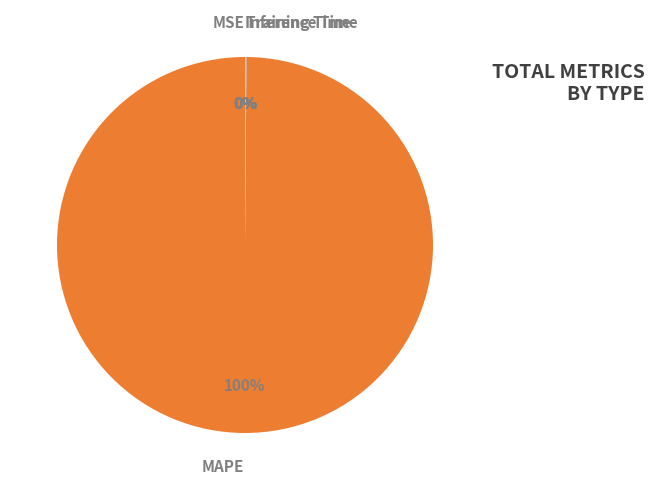

What portion of the pie excludes MAPE?

0.1%